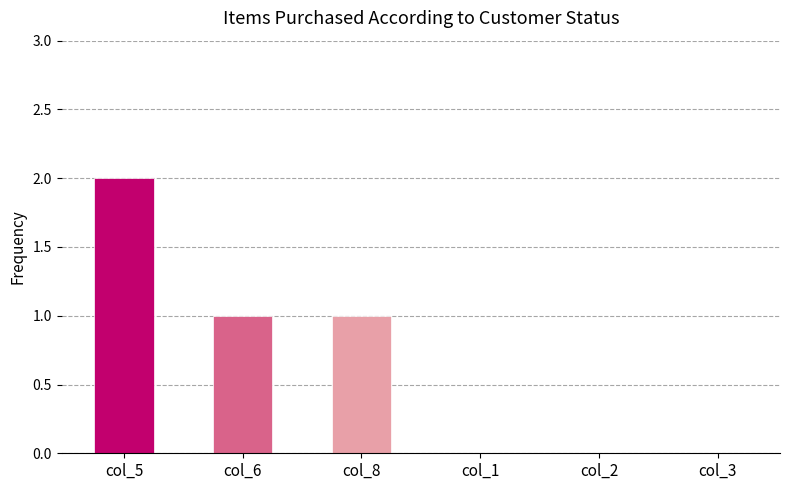

The col_1 series shows 0 at 7. True or false?

True